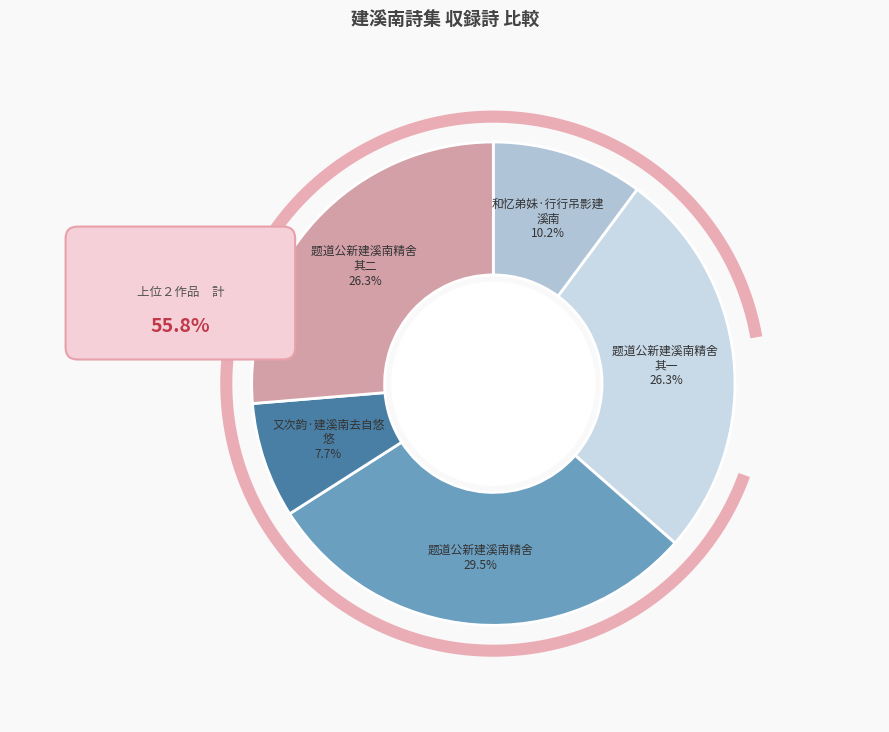

What is the smallest slice in the pie chart?

又次韵·建溪南去自悠悠